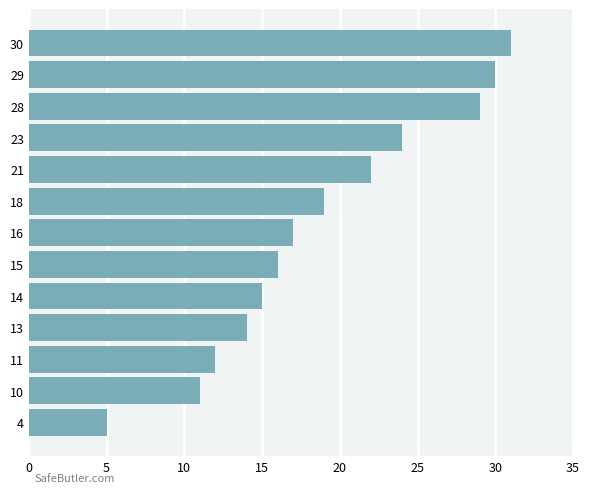

List the labels in order of value, smallest first.

4, 10, 11, 13, 14, 15, 16, 18, 21, 23, 28, 29, 30